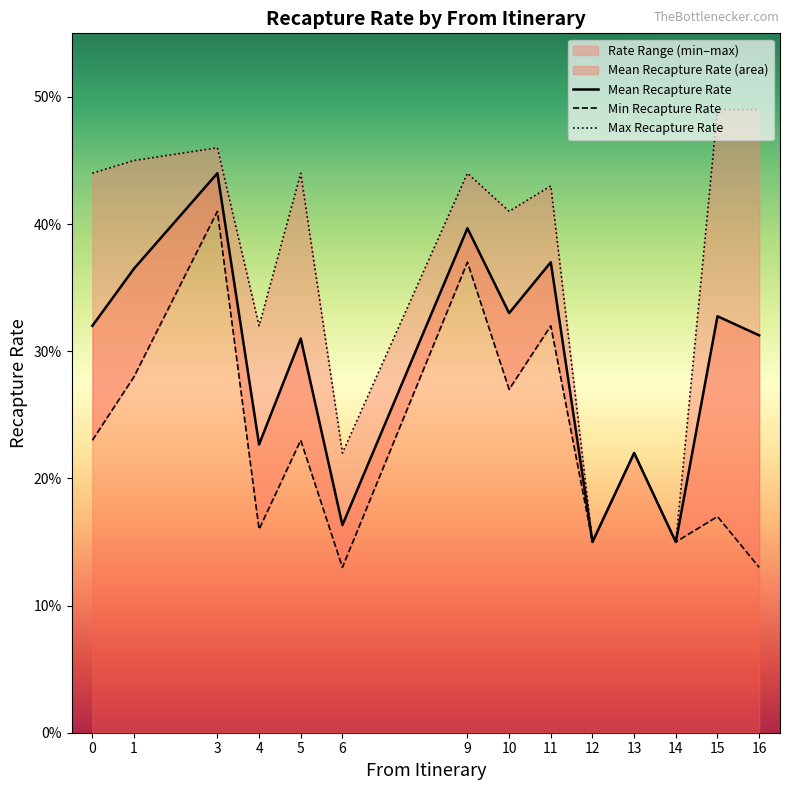

Between 6 and 10, which is larger?

10